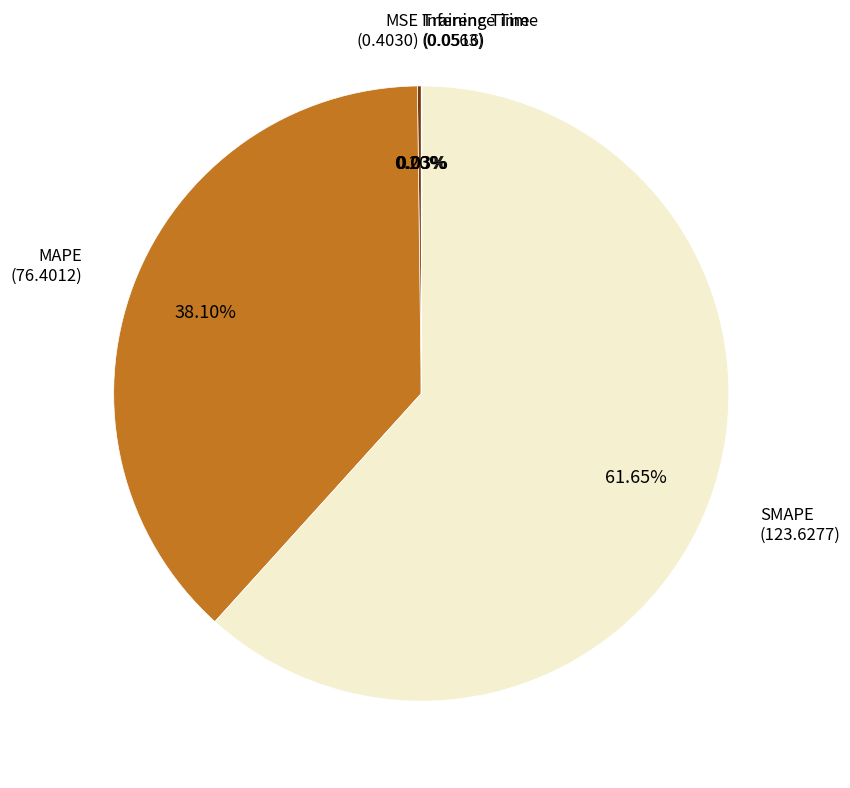

To the nearest percent, what is the average slice percentage?

20%